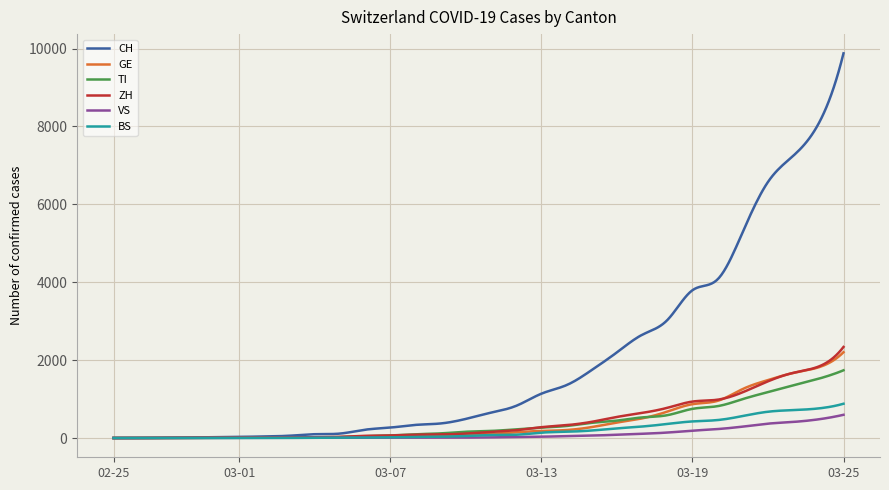

What is the difference between the maximum and minimum values in the TI series?

1739.3